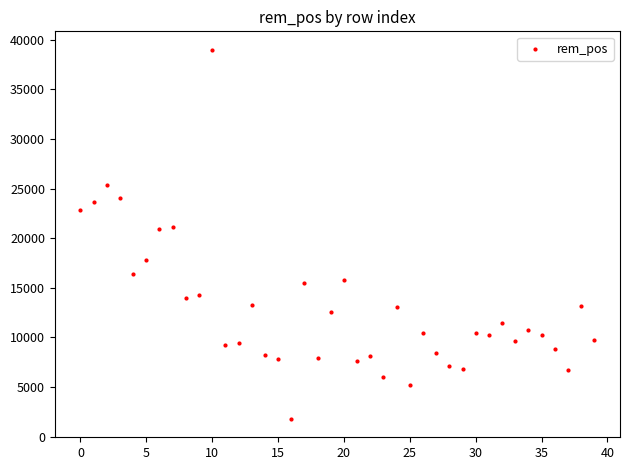

What is the range of Y values (max minus min)?

37194.2